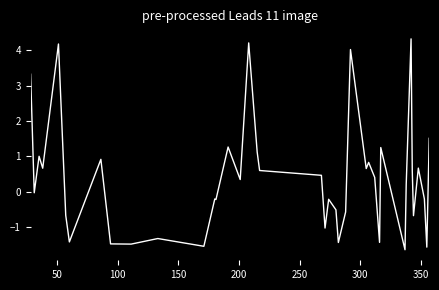

What is the smallest value displayed?

-1.6